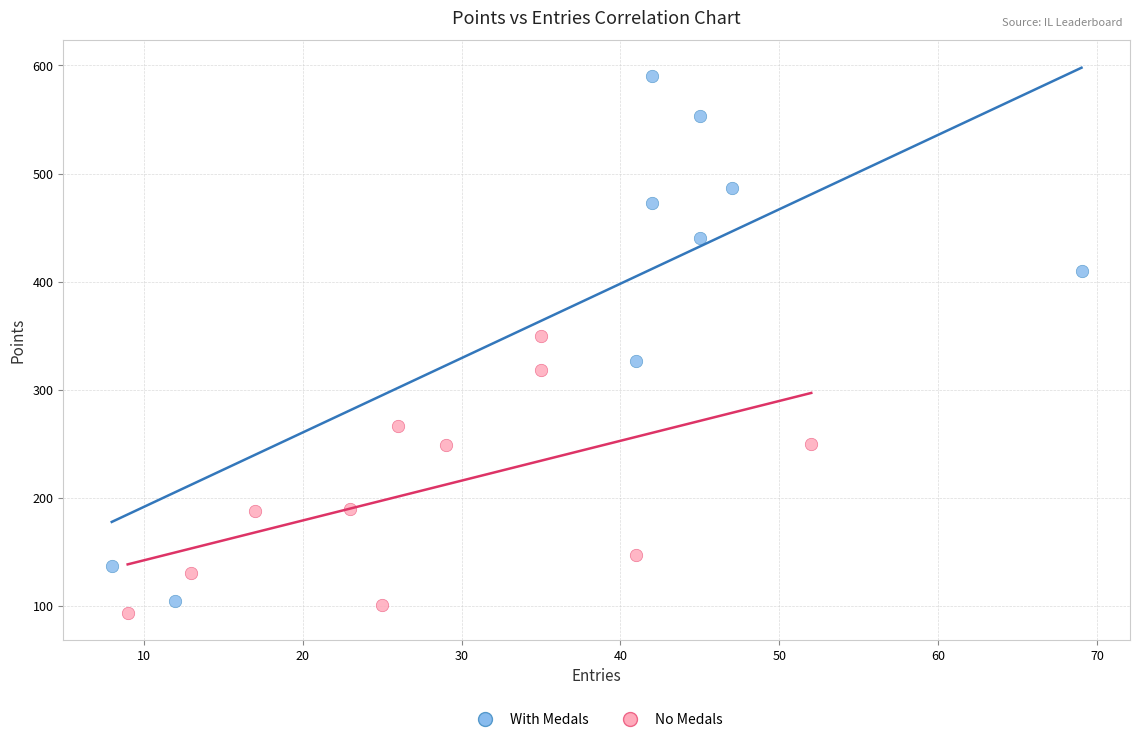

Which series has the largest Y range (max minus min)?

With Medals